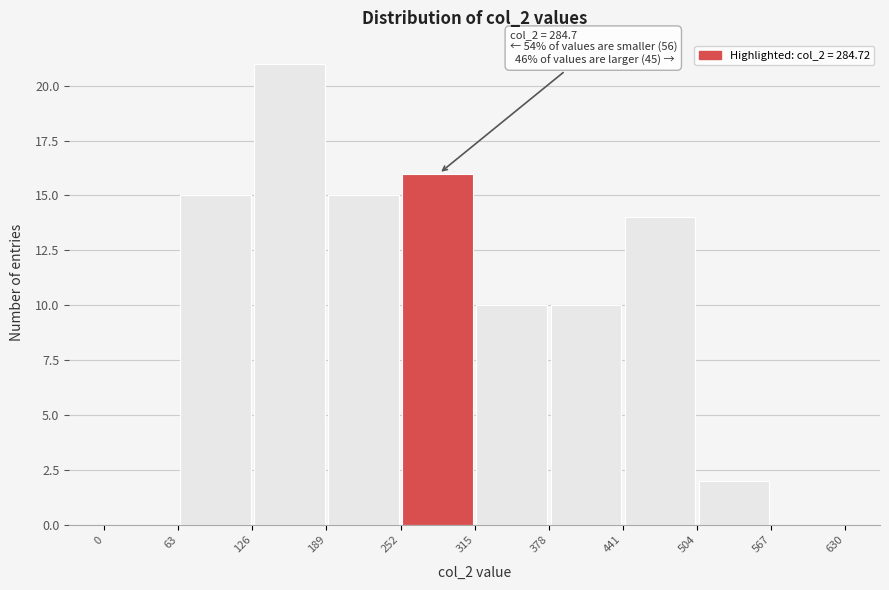

Which range on the x-axis has the tallest bar?

126 to 189